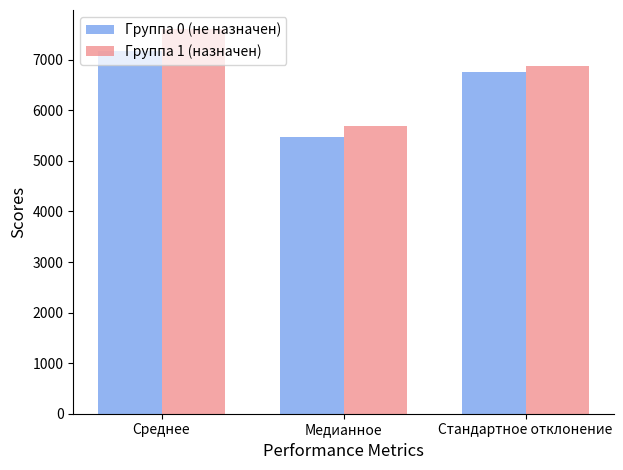

Rank the series by their maximum value, from lowest to highest.

Группа 0 (не назначен), Группа 1 (назначен)